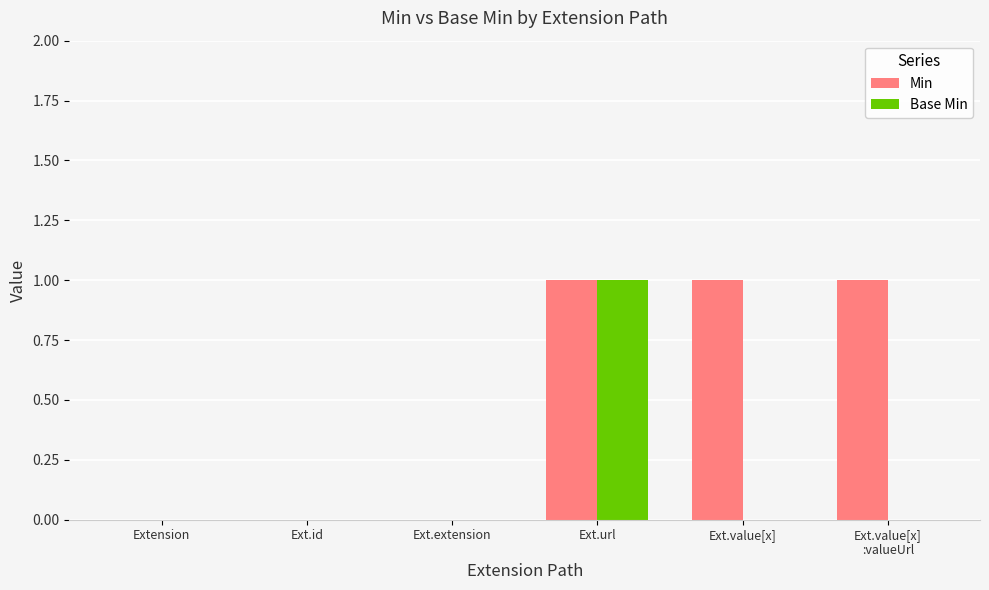

Reading left to right, transcribe all the data shown in this chart.

Min: Extension=0	Ext.id=0	Ext.extension=0	Ext.url=1	Ext.value[x]=1	Ext.value[x]
:valueUrl=1
Base Min: Extension=0	Ext.id=0	Ext.extension=0	Ext.url=1	Ext.value[x]=0	Ext.value[x]
:valueUrl=0